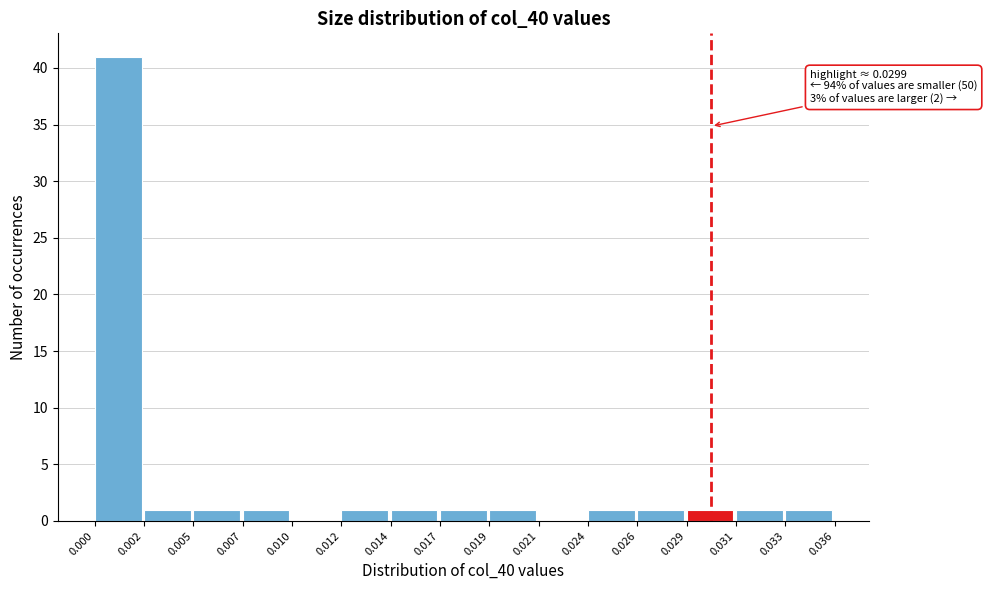

Reading left to right, transcribe all the data shown in this chart.

0.000=41	0.002=1	0.005=1	0.007=1	0.010=0	0.012=1	0.014=1	0.017=1	0.019=1	0.021=0	0.024=1	0.026=1	0.029=1	0.031=1	0.033=1